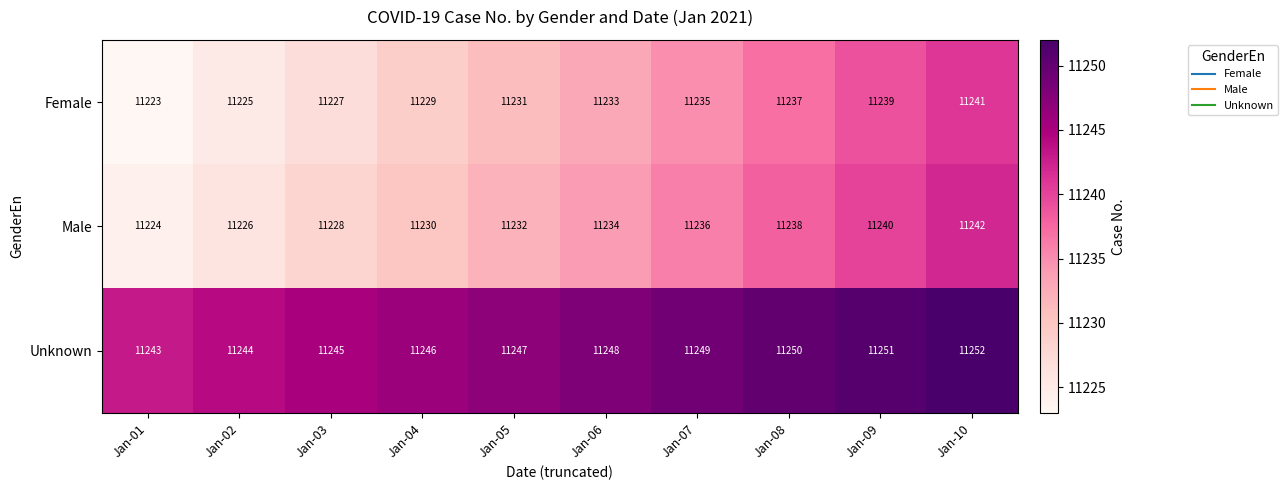

How many values in the Female series are below 11233?

5